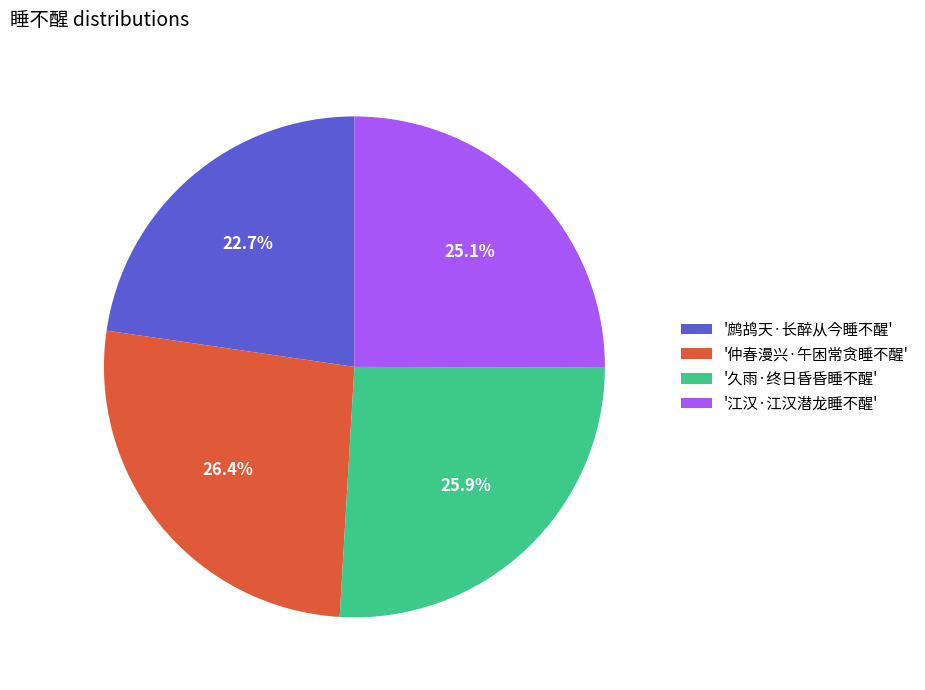

Do '江汉·江汉潜龙睡不醒' and '鹧鸪天·长醉从今睡不醒' together represent more than half of the pie?

No